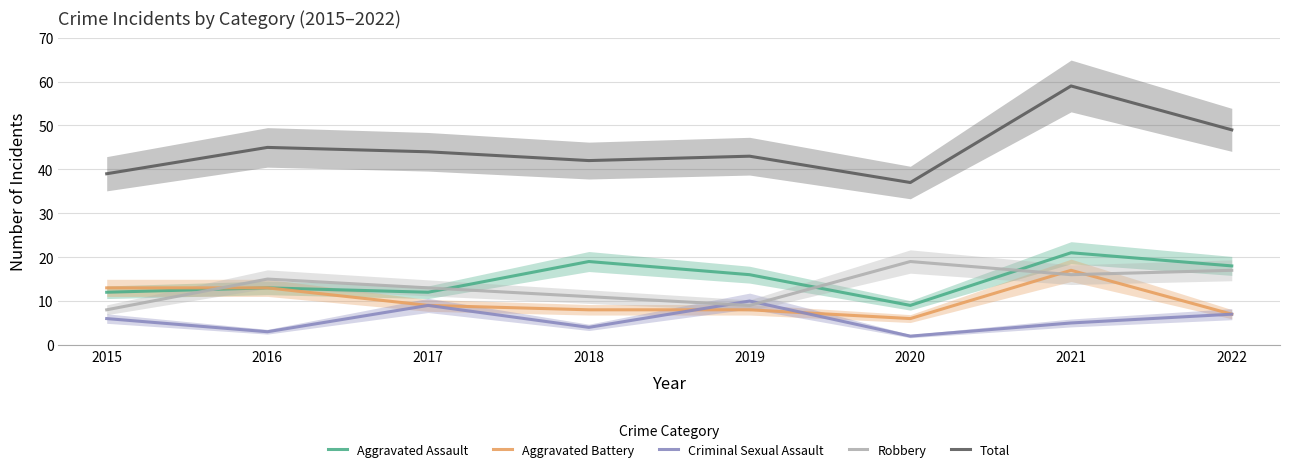

Which series ends up on top after the final intersection of Robbery and Criminal Sexual Assault?

Robbery